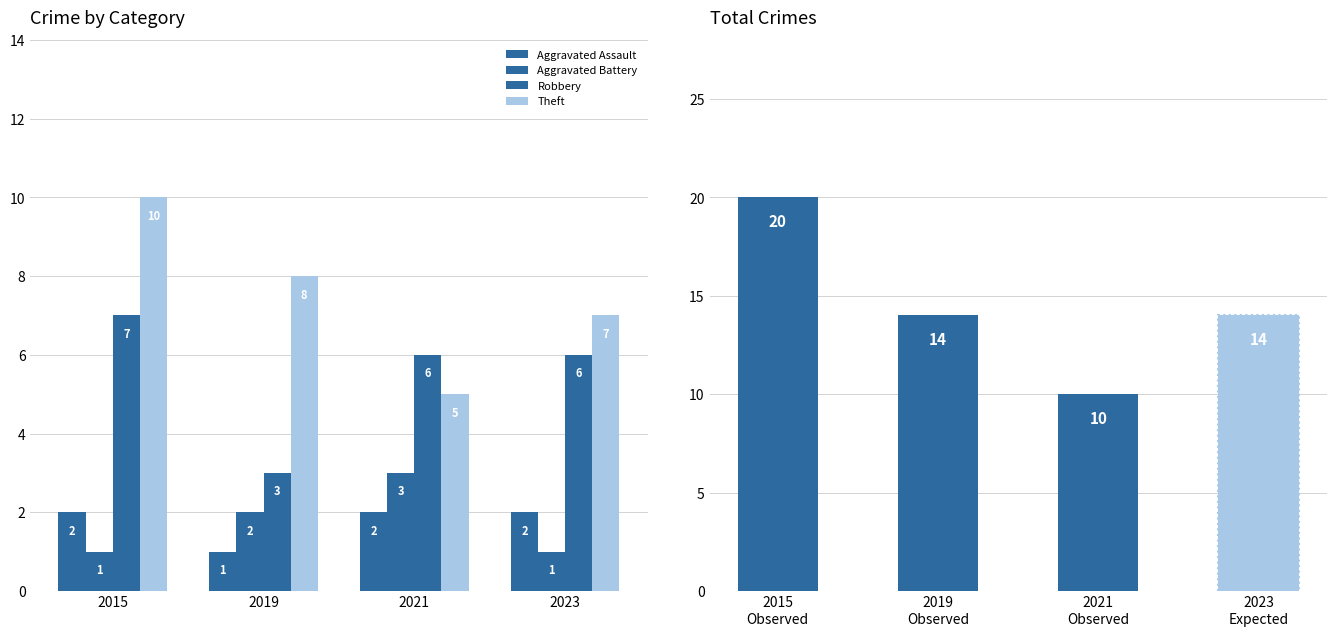

Which label corresponds to the smallest value in the chart?

2019